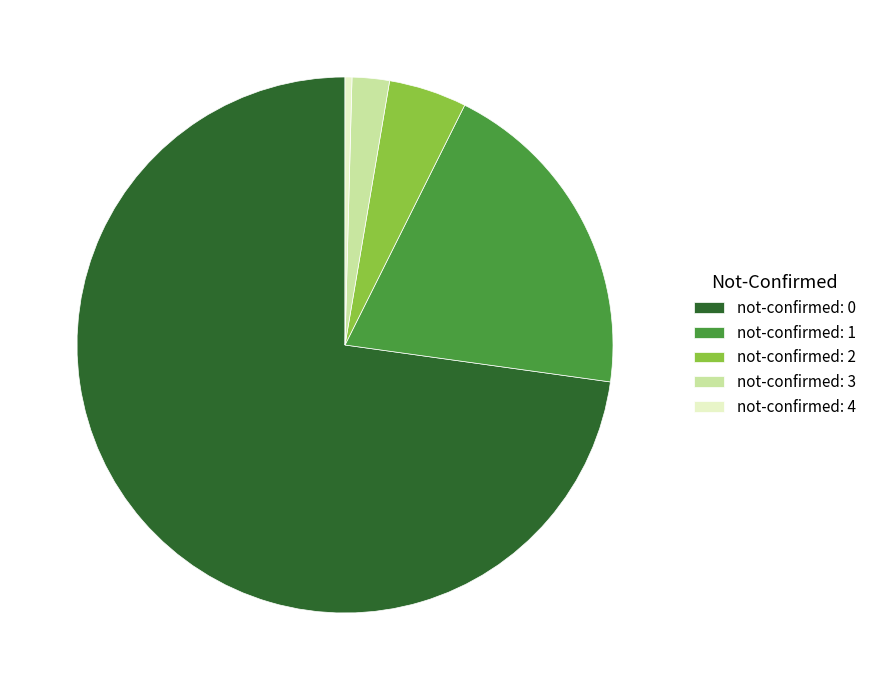

How many slices are in this pie chart?

5